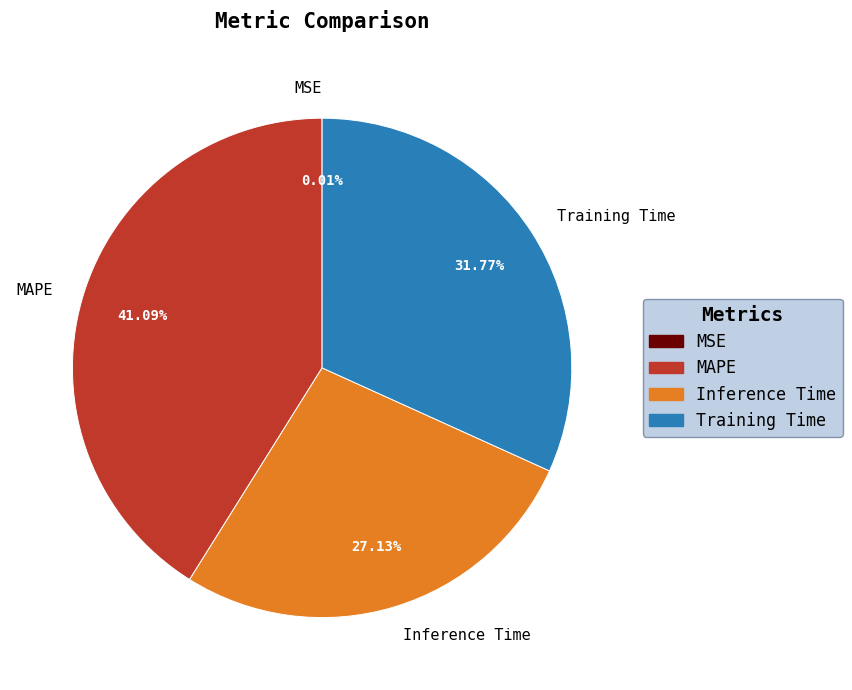

Combined, do MAPE and Inference Time account for over 50%?

Yes